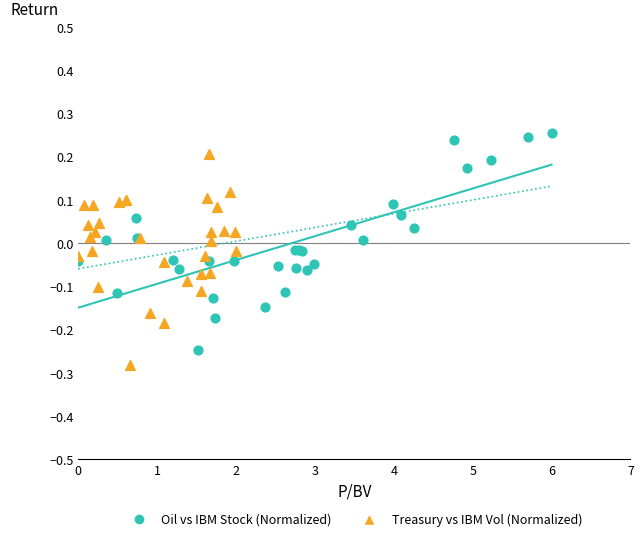

What are all the series names shown in the legend?

Oil vs IBM Stock (Normalized), Treasury vs IBM Vol (Normalized)